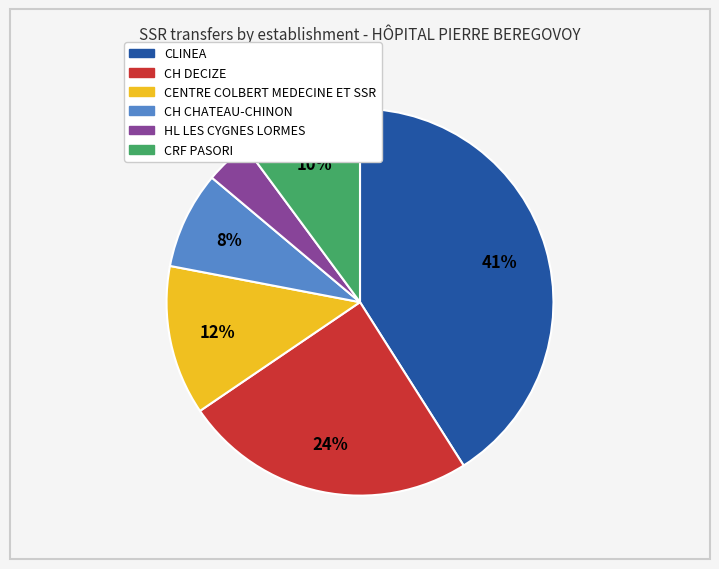

What is the ratio of the value at HL LES CYGNES LORMES to the value at CH CHATEAU-CHINON?

0.5